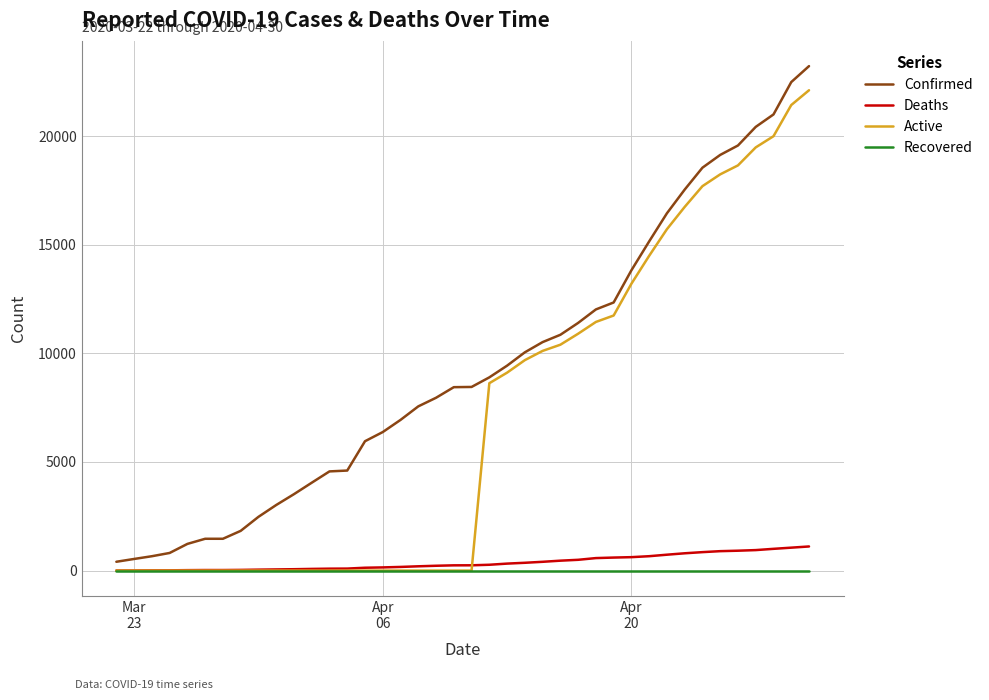

Does the chart display data point markers on the line(s)?

No